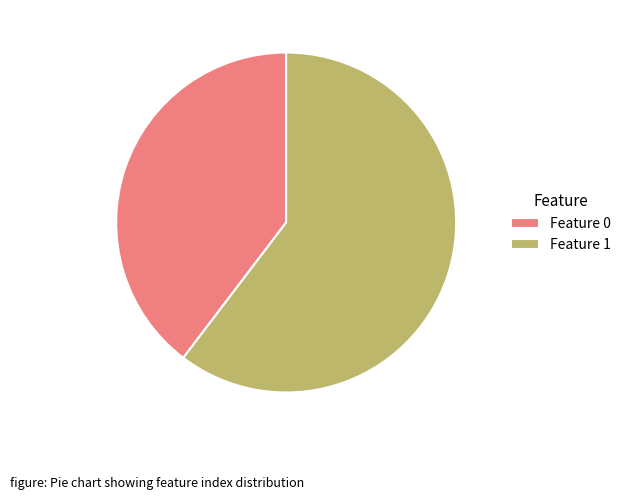

Is it true that Feature 1 is 67% of the pie?

False